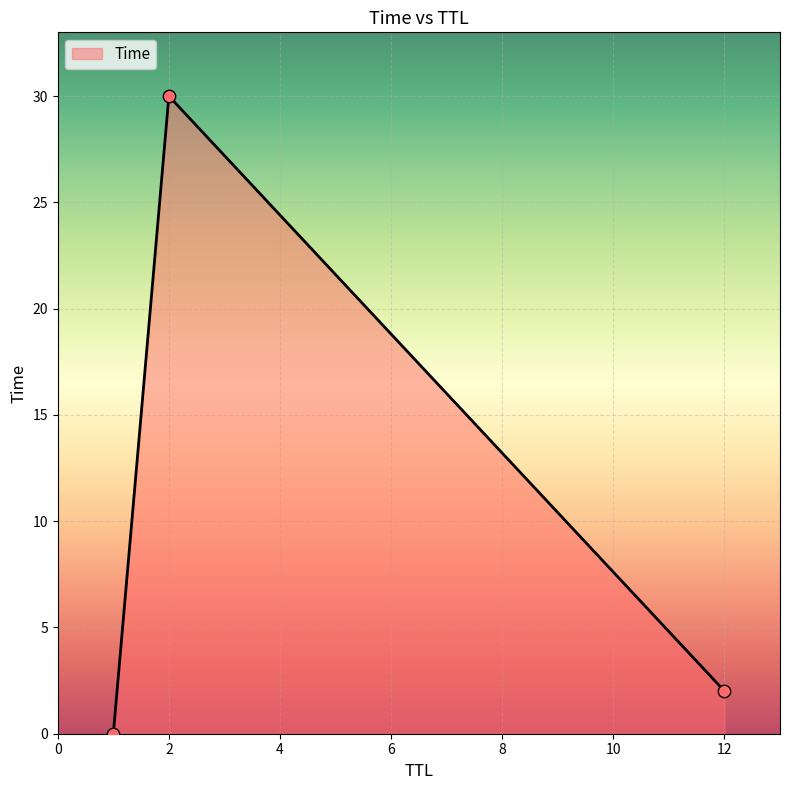

What is the difference between the second highest and minimum values?

2.0